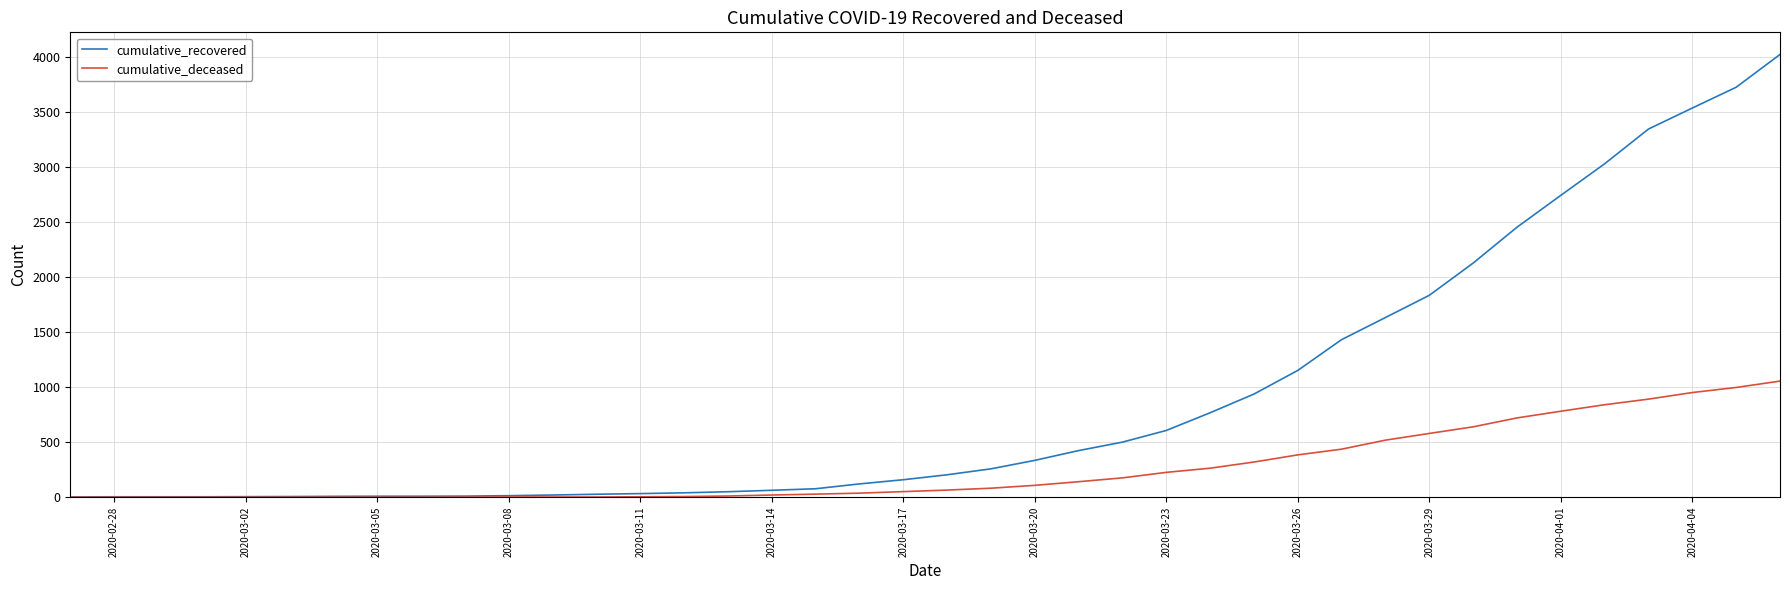

Which series has the largest total across all categories?

cumulative_recovered